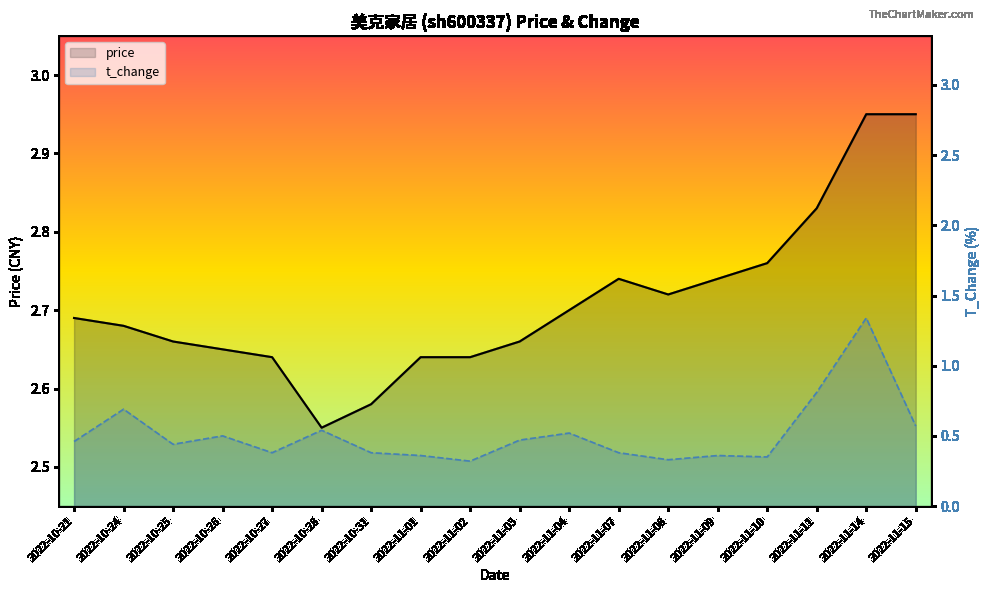

True or false: t_change and price intersect in this chart.

False